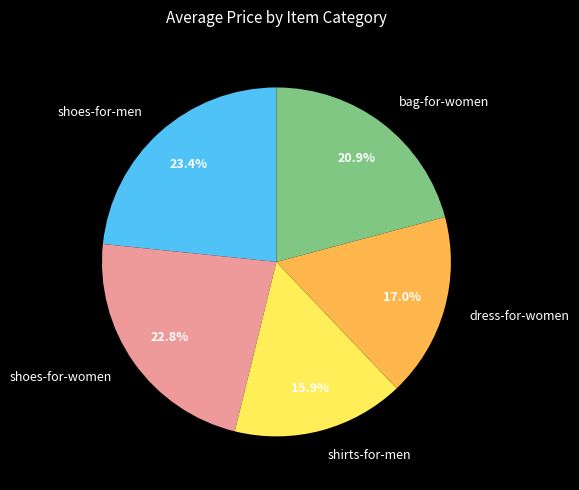

Which slice is the largest?

shoes-for-men